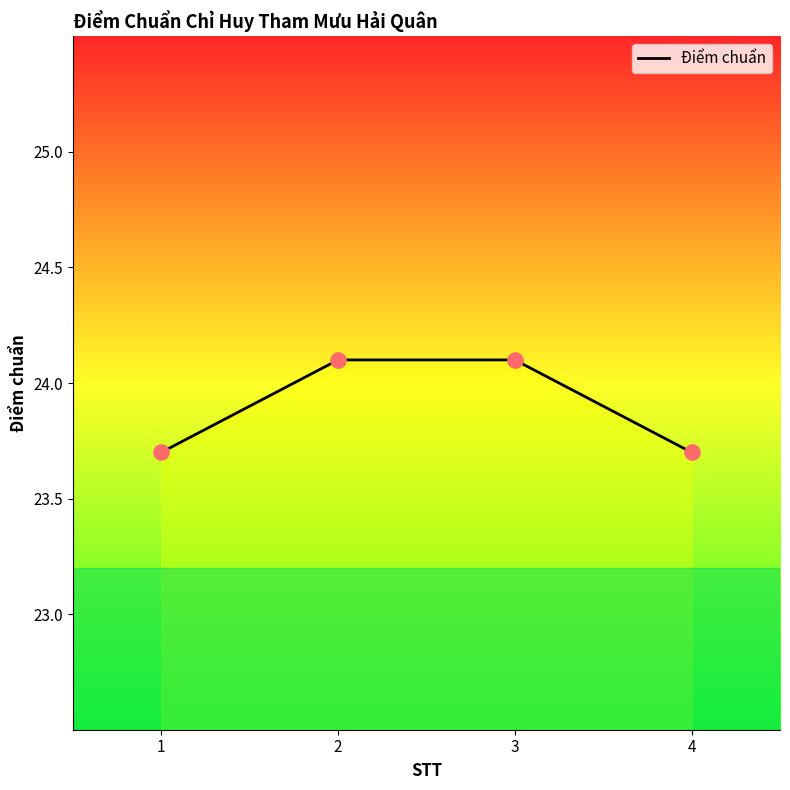

Approximately how many times larger is the value at 2 compared to 1?

1.0